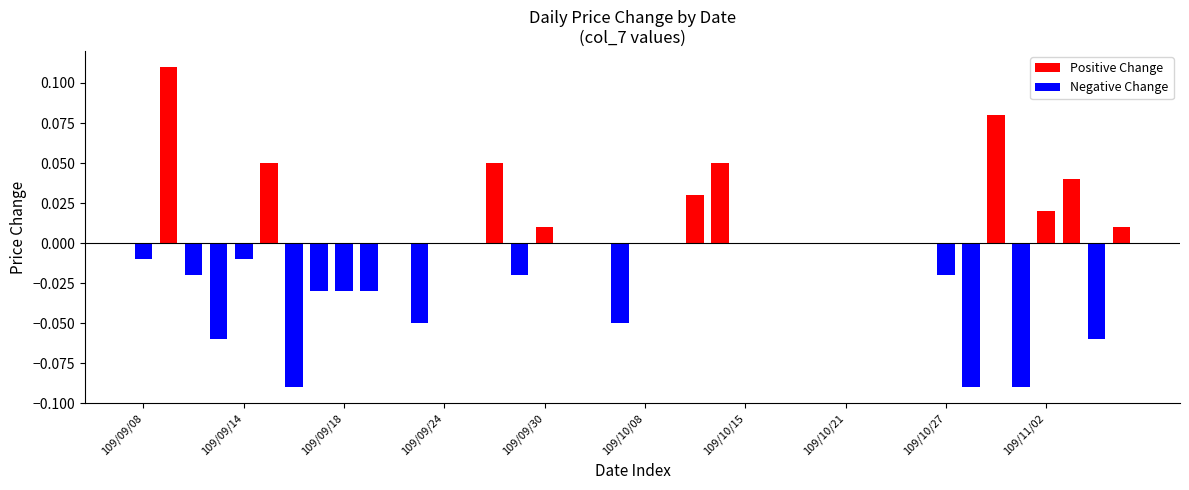

The value of Negative Change at 35 is -0.0. True or false?

False